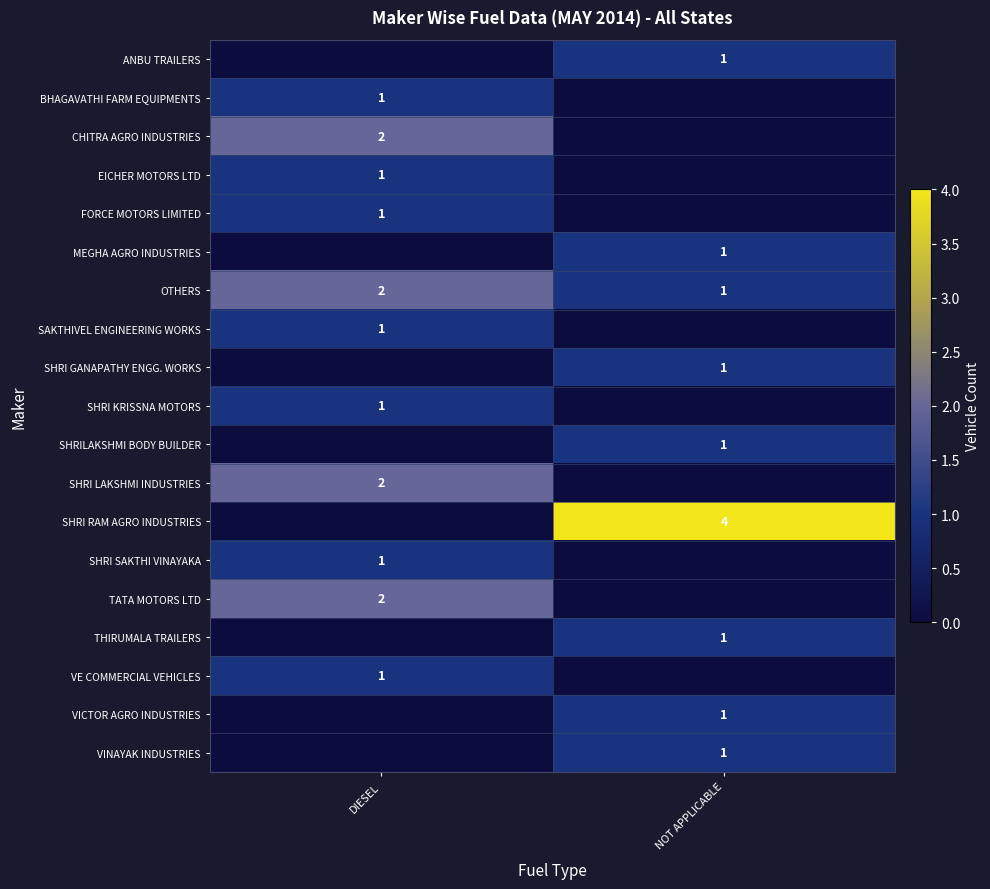

The VE COMMERCIAL VEHICLES series shows 1 at DIESEL. True or false?

True